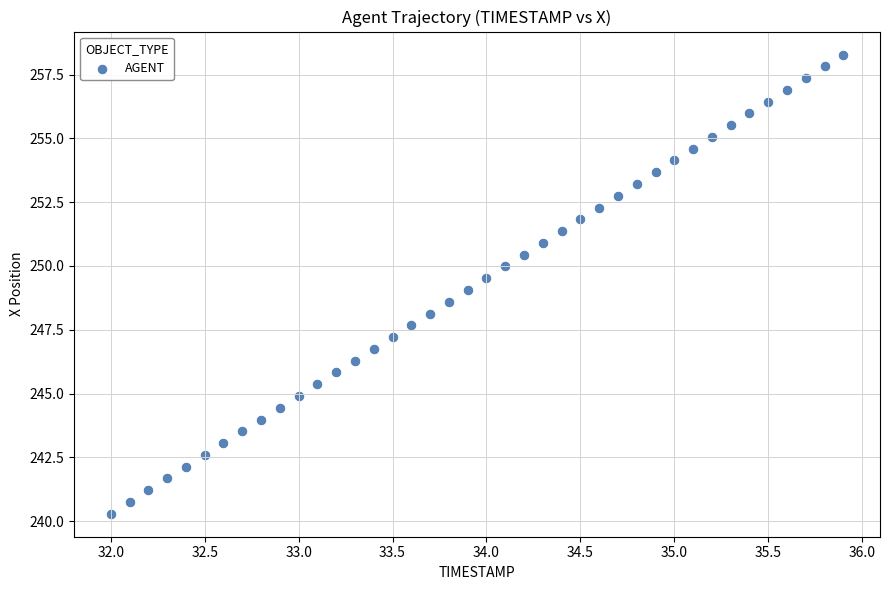

What is the range of Y values (max minus min)?

18.0